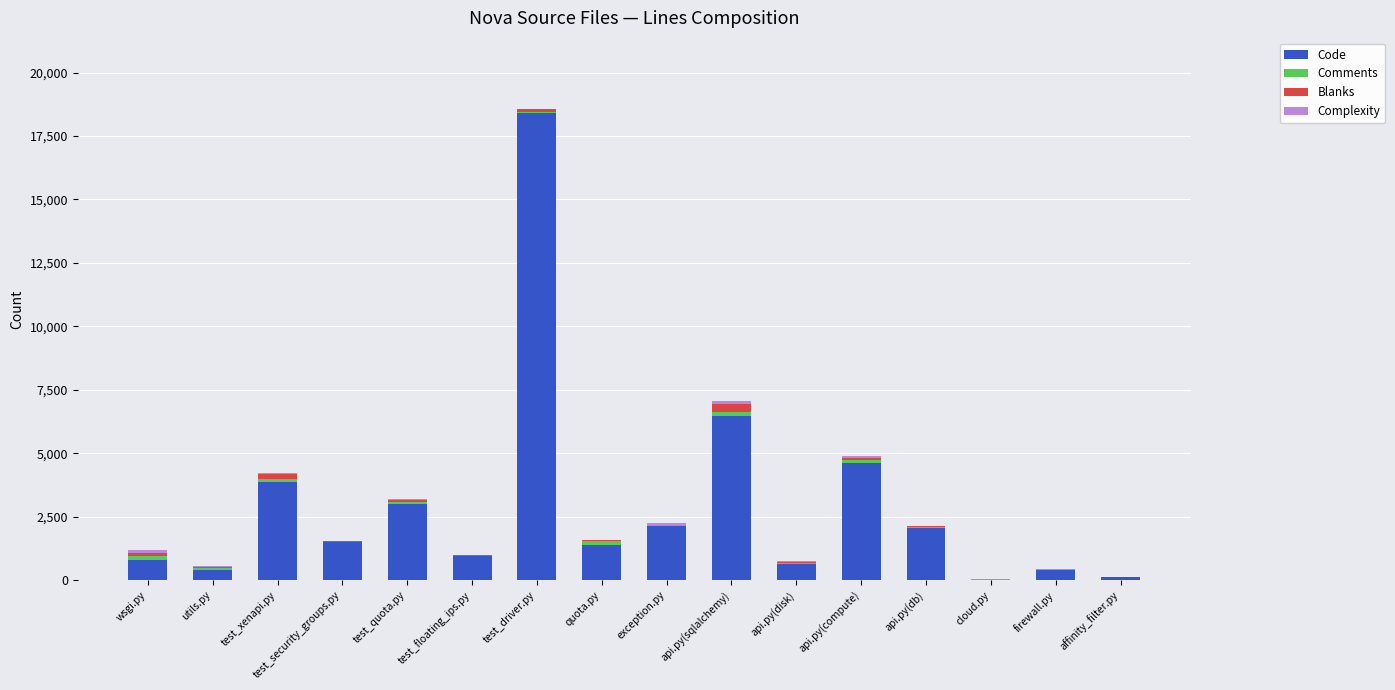

The Code series shows 820 at test_security_groups.py. True or false?

False